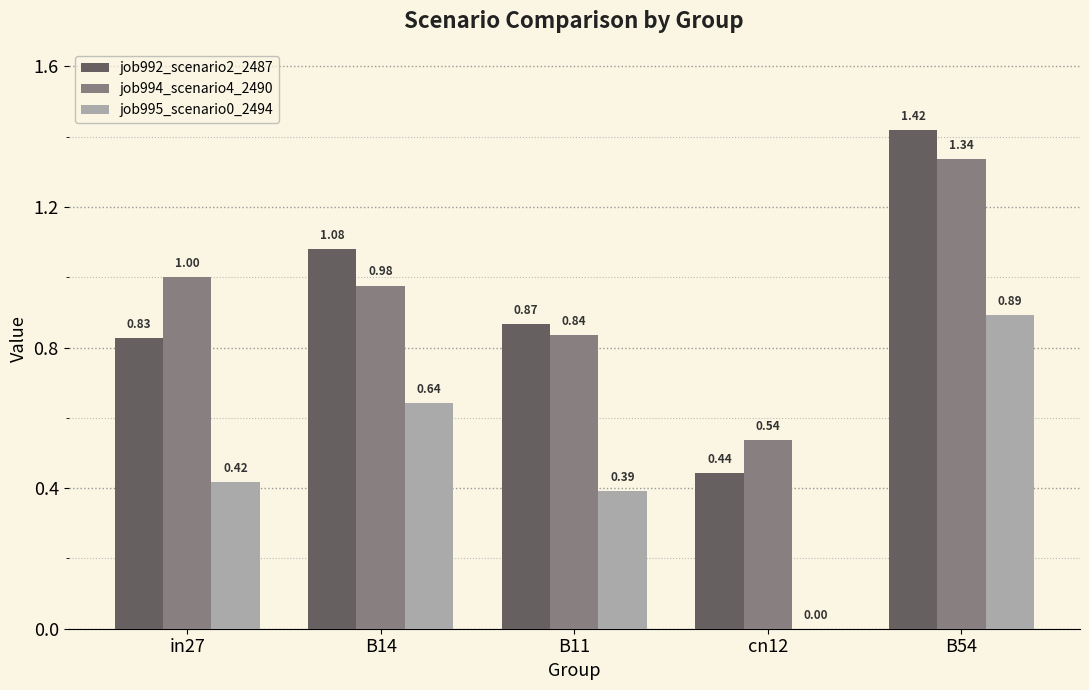

What is the sum of the job992_scenario2_2487 values at B14 and cn12?

1.5